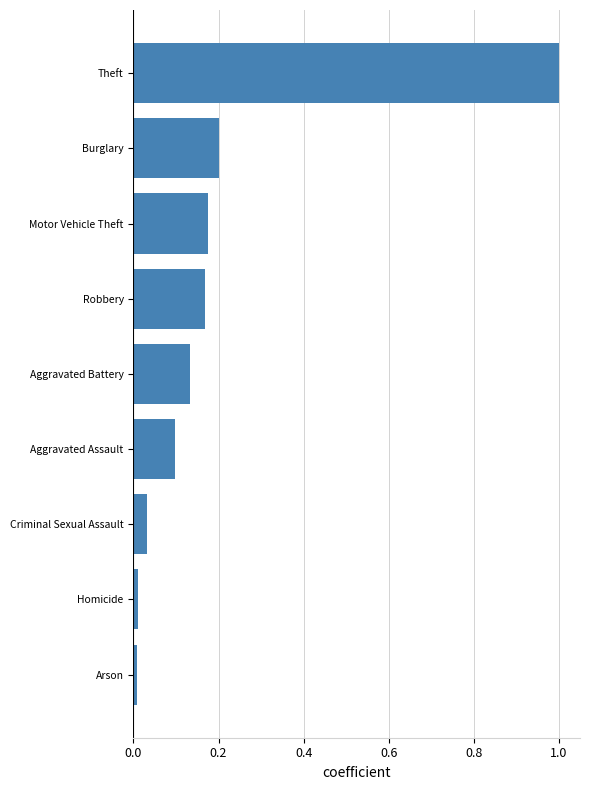

Is it true that the value at Aggravated Assault is 0.1?

True